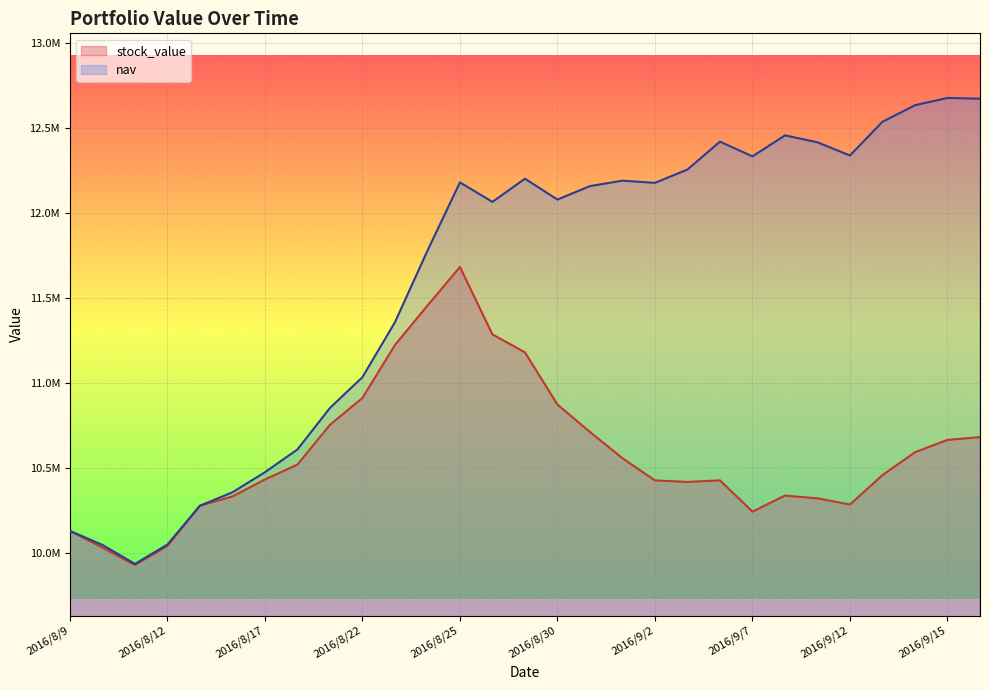

At which category does the chart reach its minimum across all series?

2016/8/11